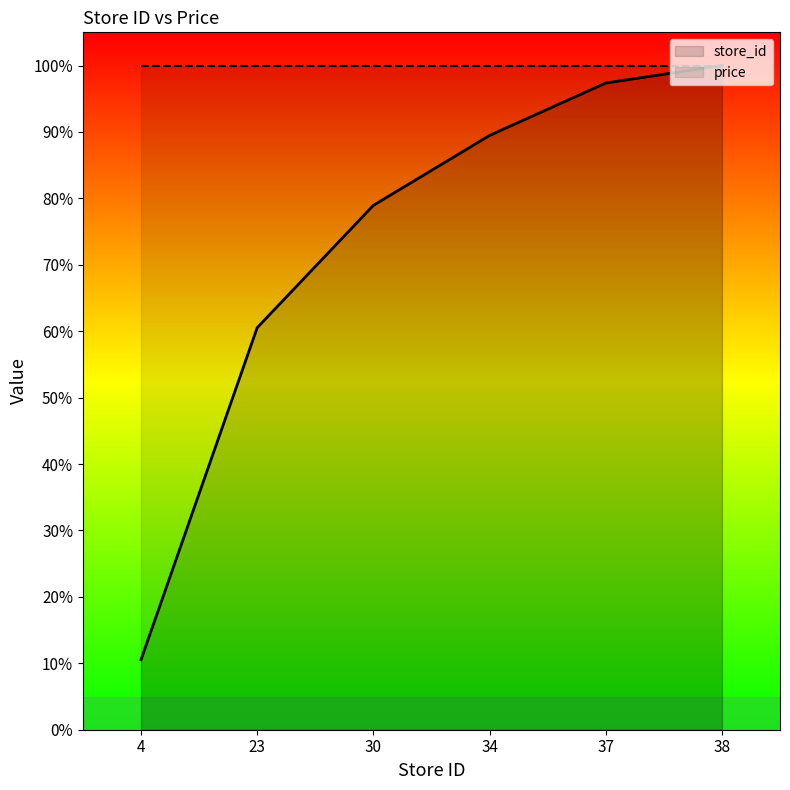

True or false: the data shows 20.1 at 38.

False